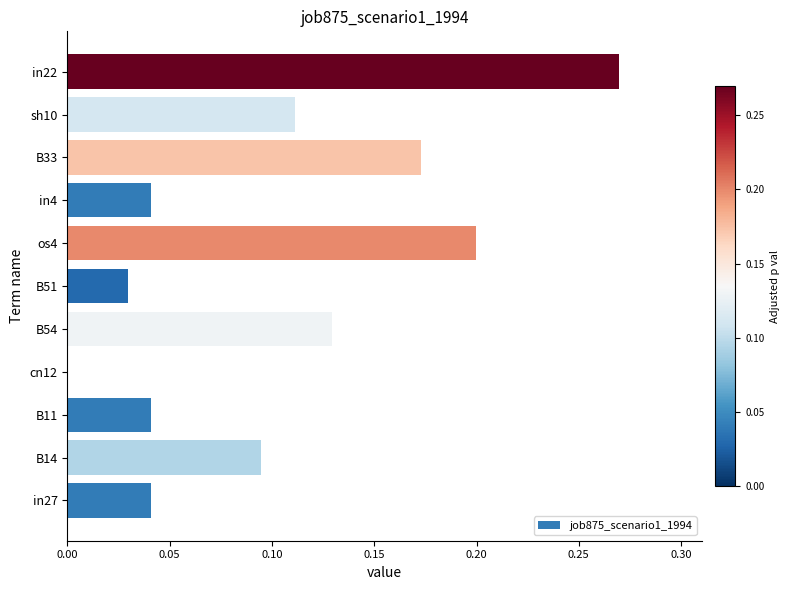

The chart shows a value of 0.0 at B11. True or false?

True